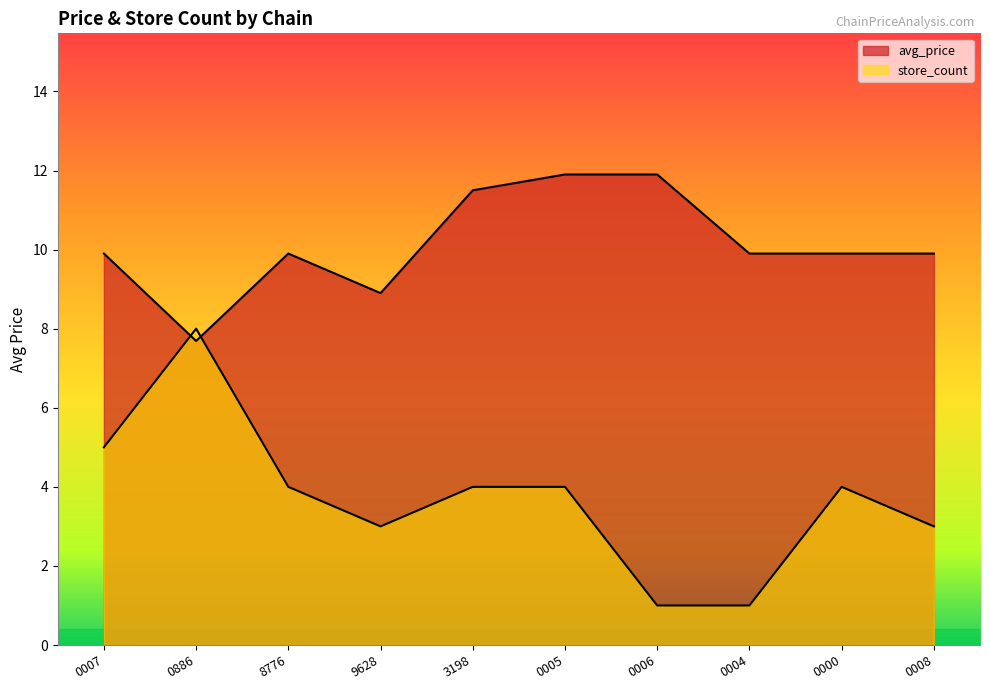

The store_count series shows 5.3 at 0000. True or false?

False